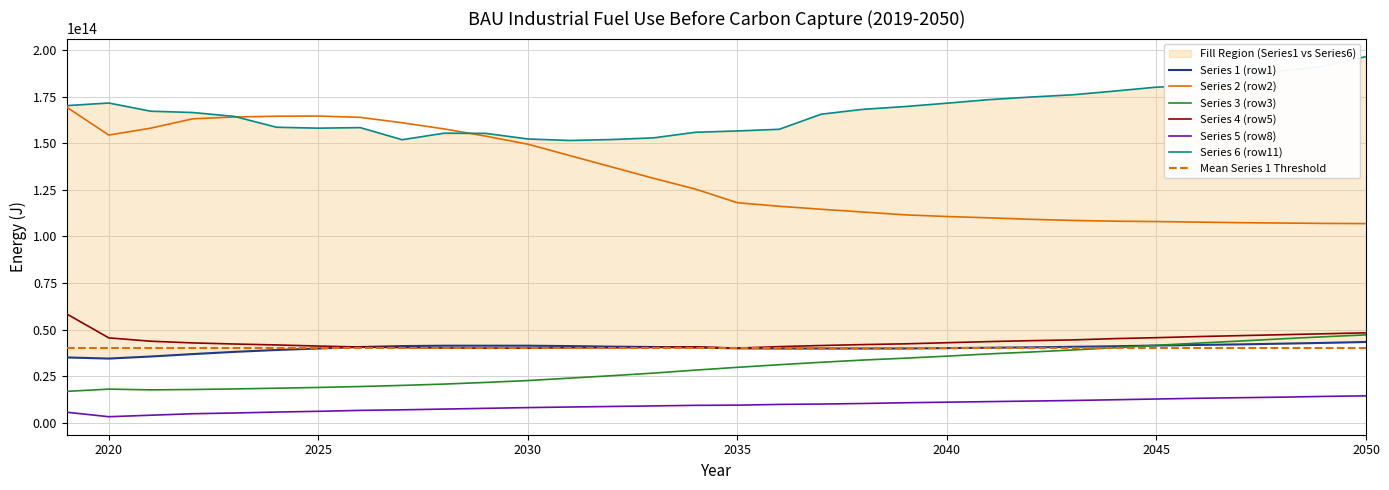

Reading left to right, extract all data points from this chart.

Series 1 (row1): 35100000000000	34500000000000	35600000000000	36900000000000	38100000000000	39100000000000	39900000000000	40700000000000	41200000000000	41400000000000	41400000000000	41400000000000	41200000000000	40900000000000	40700000000000	40400000000000	40000000000000	39900000000000	39900000000000	39900000000000	39900000000000	40100000000000	40300000000000	40500000000000	40800000000000	41100000000000	41500000000000	41800000000000	42100000000000	42500000000000	42900000000000	43400000000000
Series 2 (row2): 169300000000000	154400000000000	158100000000000	163100000000000	164100000000000	164500000000000	164600000000000	163900000000000	161000000000000	157700000000000	153800000000000	149500000000000	143400000000000	137300000000000	131200000000000	125400000000000	118100000000000	116200000000000	114600000000000	113100000000000	111600000000000	110700000000000	110000000000000	109200000000000	108600000000000	108200000000000	108000000000000	107700000000000	107400000000000	107200000000000	107000000000000	106900000000000
Series 3 (row3): 16900000000000	18100000000000	17700000000000	17900000000000	18200000000000	18600000000000	19000000000000	19500000000000	20100000000000	20800000000000	21700000000000	22700000000000	24000000000000	25300000000000	26700000000000	28300000000000	29800000000000	31200000000000	32500000000000	33700000000000	34700000000000	35800000000000	37000000000000	38000000000000	39100000000000	40300000000000	41600000000000	42800000000000	43900000000000	45100000000000	46200000000000	47200000000000
Series 4 (row5): 58400000000000	45600000000000	43800000000000	42900000000000	42300000000000	41800000000000	41200000000000	40700000000000	40400000000000	40200000000000	40100000000000	40100000000000	40300000000000	40300000000000	40500000000000	40800000000000	40100000000000	40900000000000	41500000000000	42000000000000	42400000000000	43000000000000	43600000000000	44100000000000	44500000000000	45200000000000	45700000000000	46300000000000	46800000000000	47300000000000	47800000000000	48300000000000
Series 5 (row8): 5700000000000	3300000000000	4100000000000	4900000000000	5300000000000	5800000000000	6200000000000	6700000000000	7000000000000	7400000000000	7800000000000	8200000000000	8500000000000	8800000000000	9100000000000	9400000000000	9500000000000	9900000000000	10100000000000	10400000000000	10800000000000	11100000000000	11400000000000	11700000000000	12000000000000	12400000000000	12800000000000	13200000000000	13500000000000	13800000000000	14200000000000	14500000000000
Series 6 (row11): 170200000000000	171600000000000	167200000000000	166500000000000	164400000000000	158600000000000	158100000000000	158400000000000	151900000000000	155400000000000	155300000000000	152300000000000	151500000000000	152000000000000	152900000000000	155900000000000	156600000000000	157500000000000	165600000000000	168200000000000	169700000000000	171500000000000	173400000000000	174800000000000	176000000000000	178000000000000	180100000000000	181000000000000	184800000000000	188900000000000	191400000000000	196500000000000